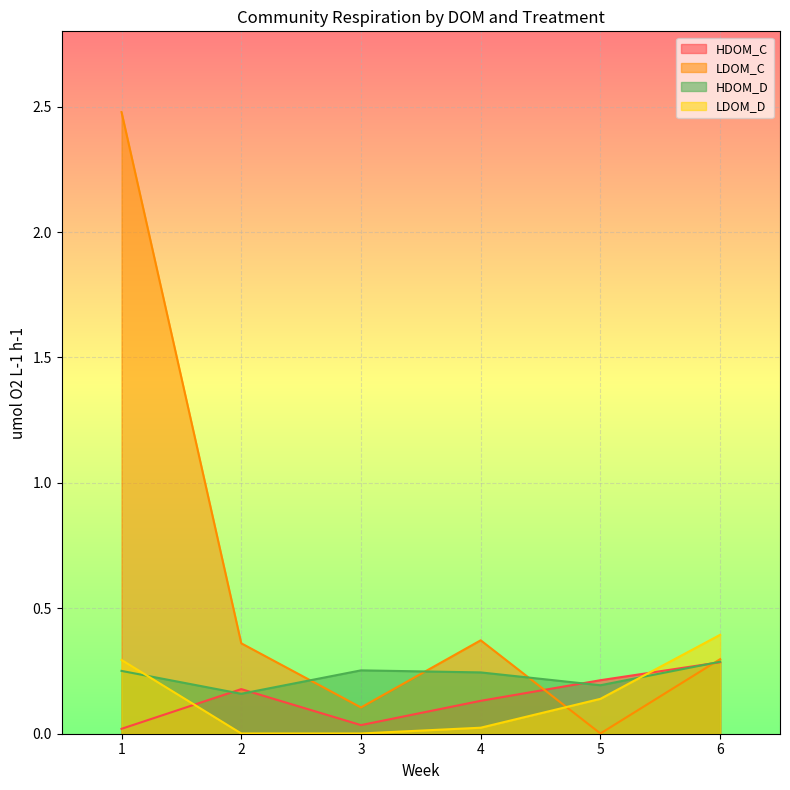

Is it true that LDOM_D equals 0.3 at 1?

True